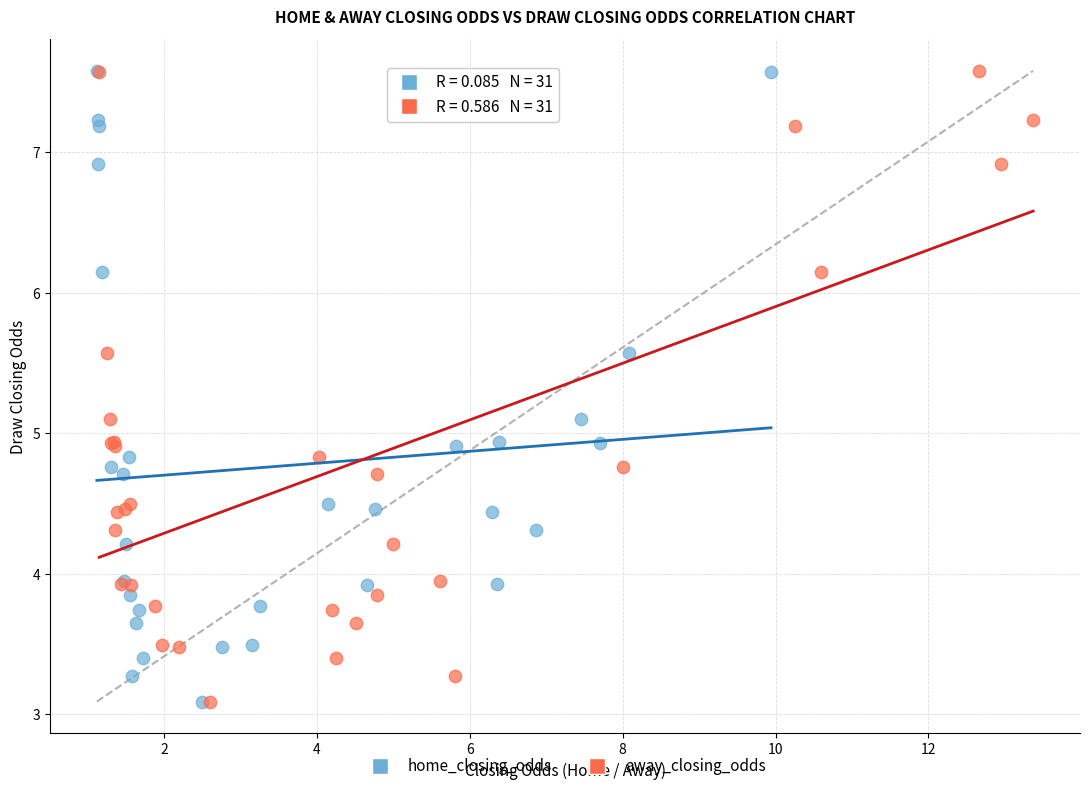

What are all the series names shown in the legend?

home_closing_odds, away_closing_odds